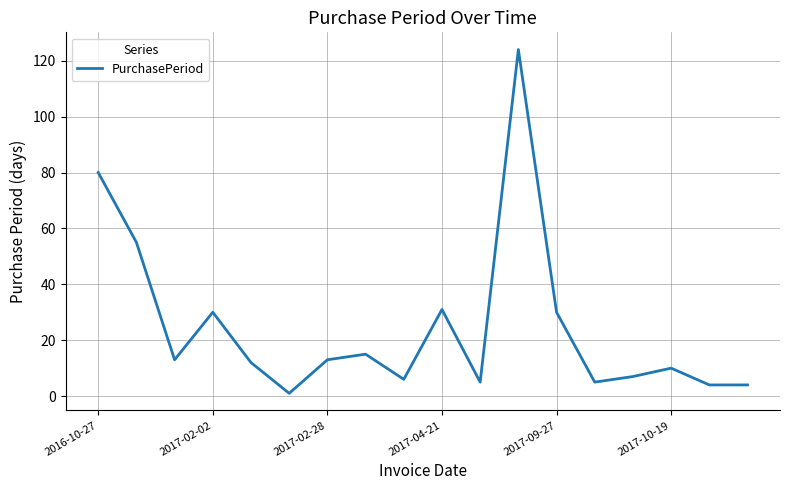

What is the greatest value displayed?

124